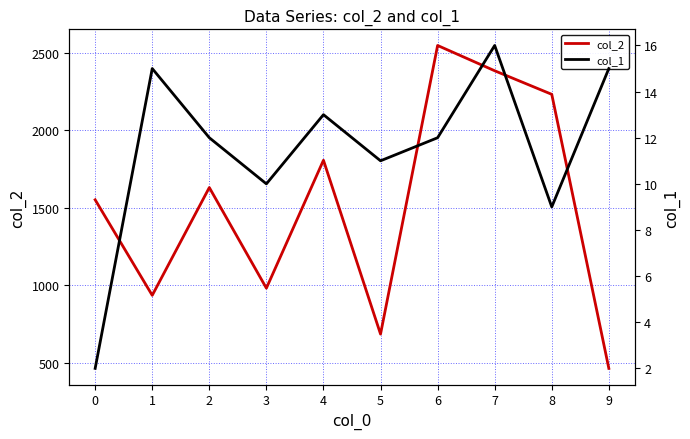

Between 3 and 9, which is larger?

3